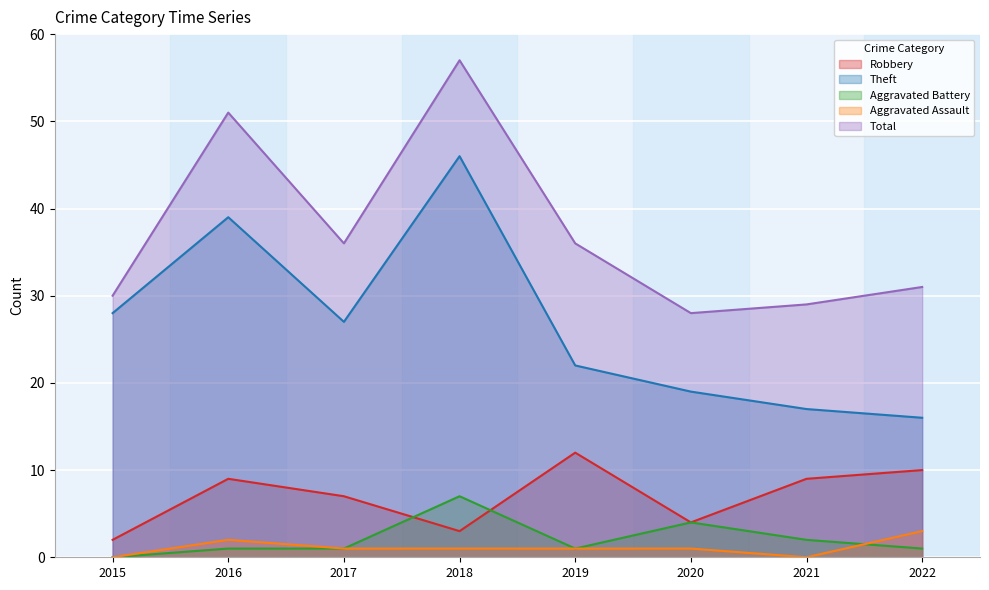

Which has a higher value, 2022 or 2017?

2022